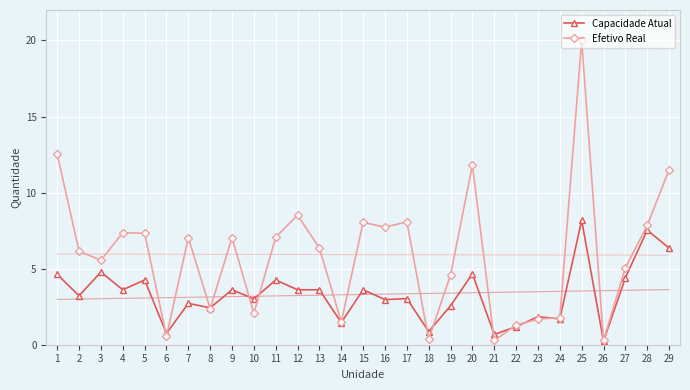

Count the number of categories in the chart.

29